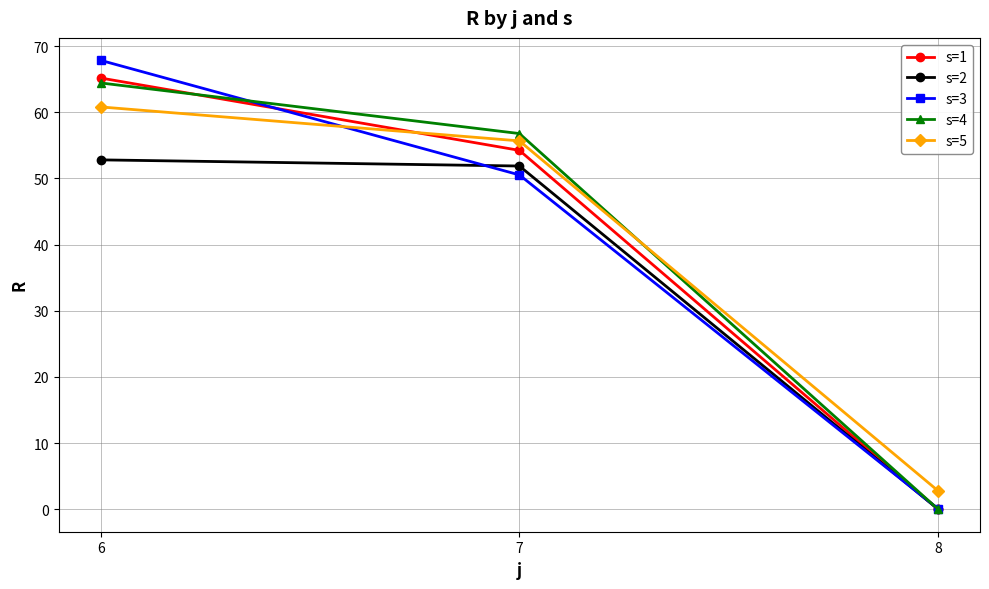

What is the total value across all series at 7?

269.1